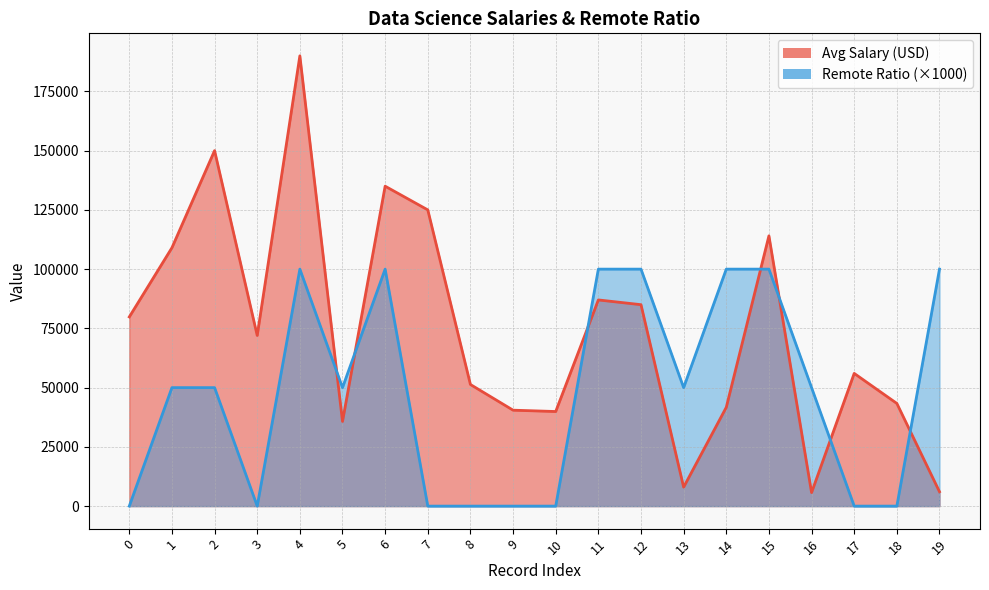

Reading left to right, what are all the values shown in this chart?

Avg Salary (USD): 79833	109024	150000	72000	190000	35735	135000	125000	51321	40481	39916	87000	85000	8000	41689	114047	5707	56000	43331	6072
Remote Ratio: 0	50000	50000	0	100000	50000	100000	0	0	0	0	100000	100000	50000	100000	100000	50000	0	0	100000